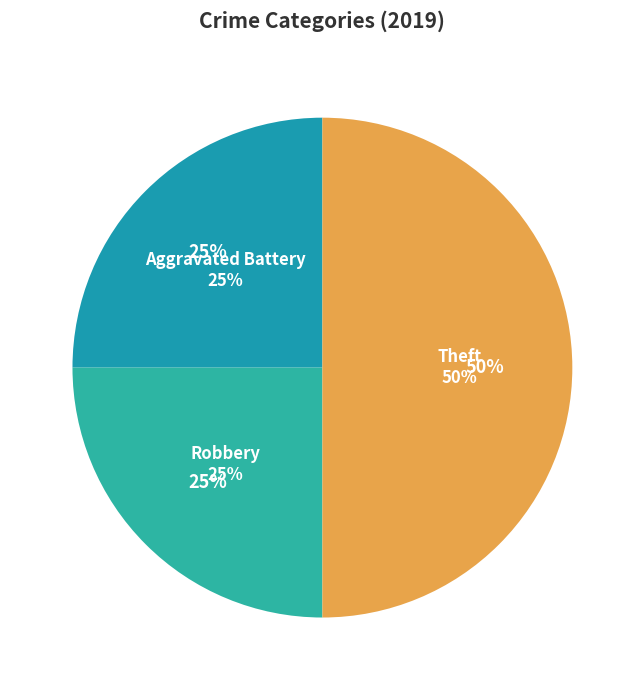

Combined, what portion of the pie is Theft and Robbery?

75.0%